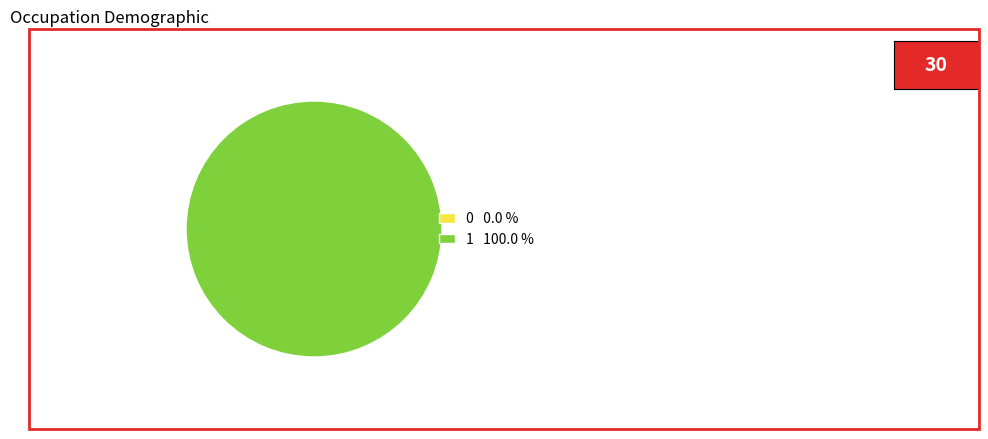

How many slices are in this pie chart?

2